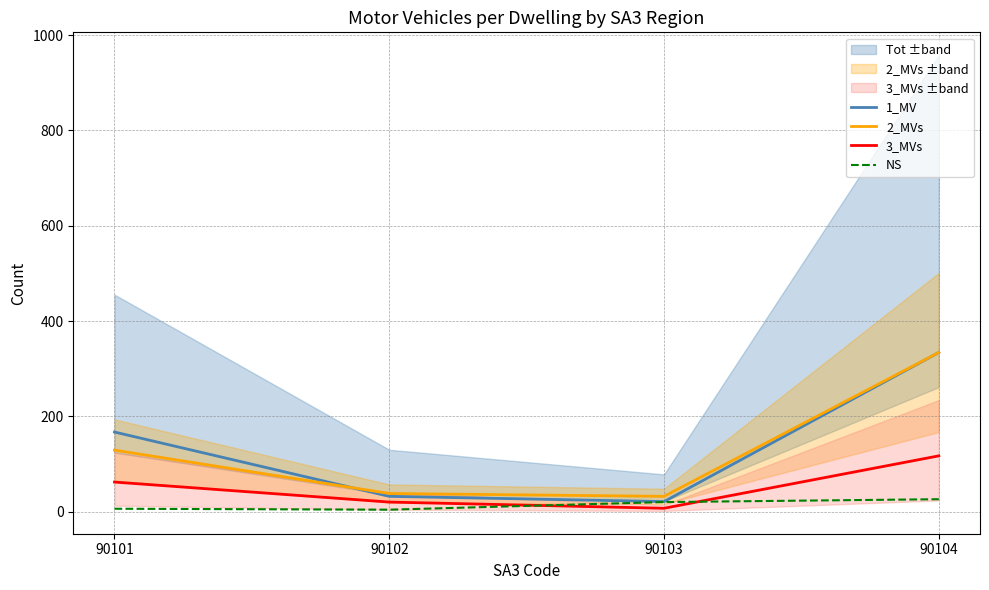

True or false: NS and 2_MVs cross at least once.

False